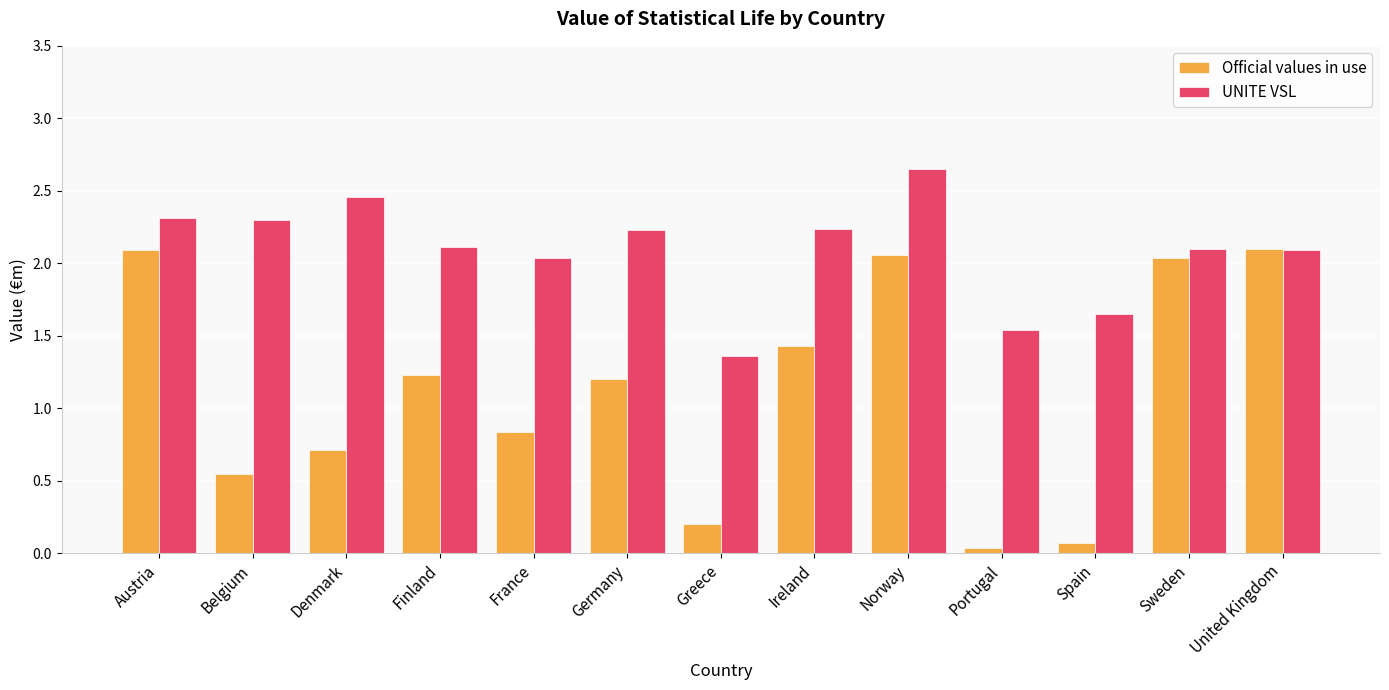

Rank the series at Germany from lowest to highest value.

Official values in use, UNITE VSL